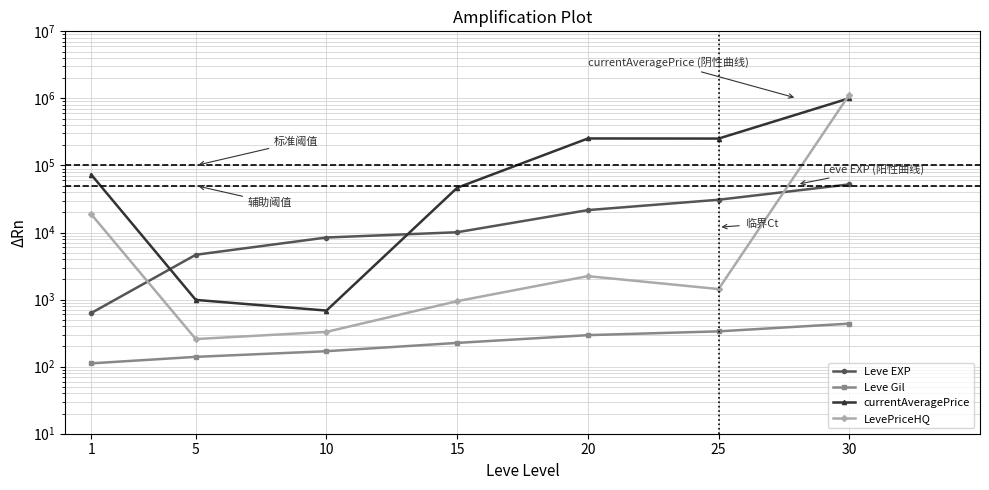

In LevePriceHQ, how many points are lower than both neighbors (excluding endpoints)?

2